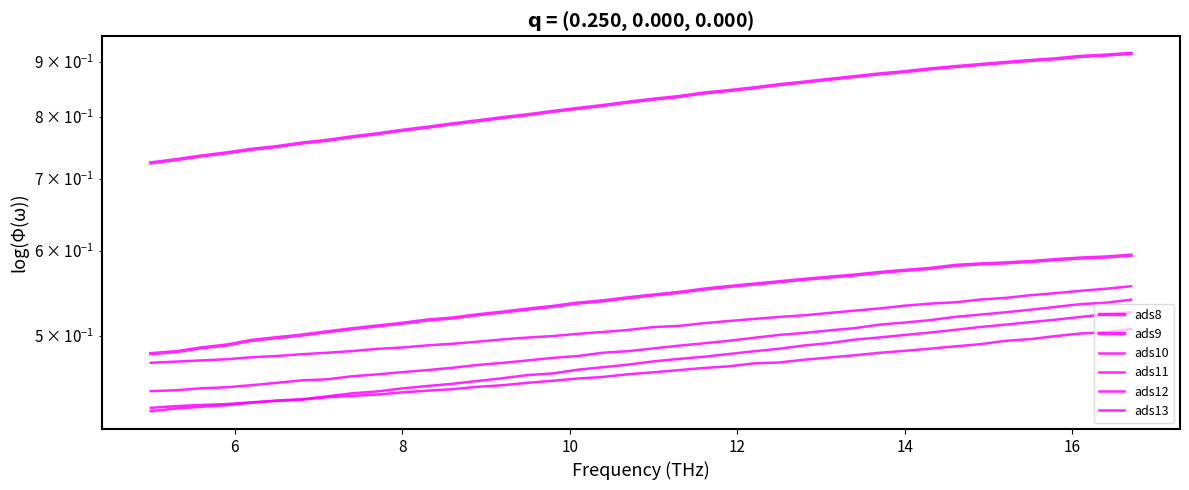

What is the minimum value for ads10?

0.5